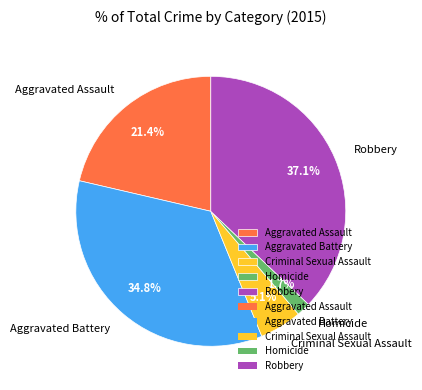

Count the number of slices in the pie.

5